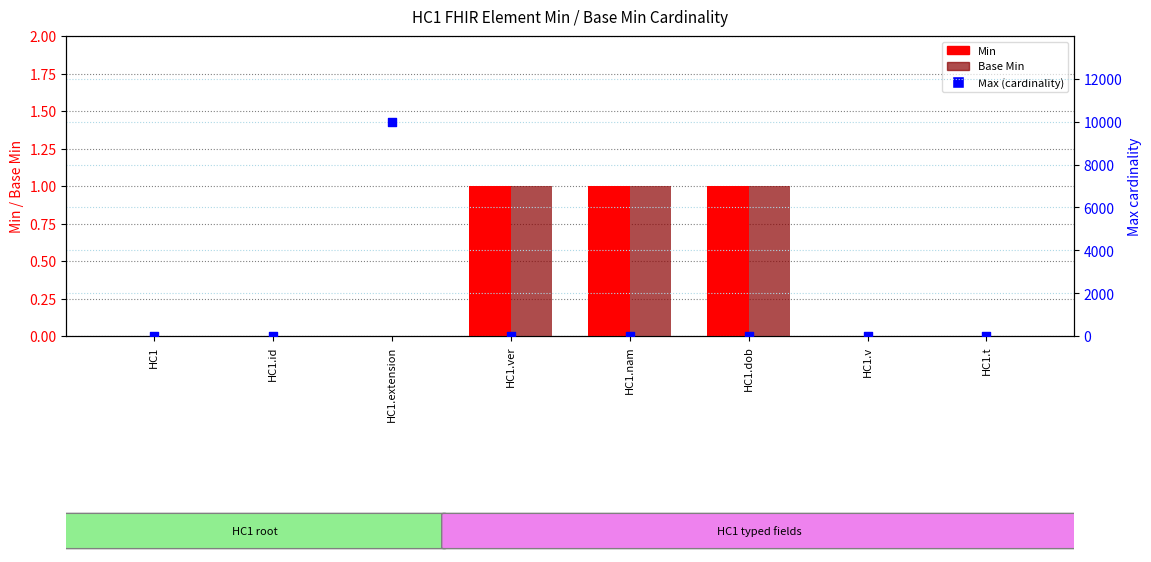

At how many categories does at least one series exceed 3150?

1